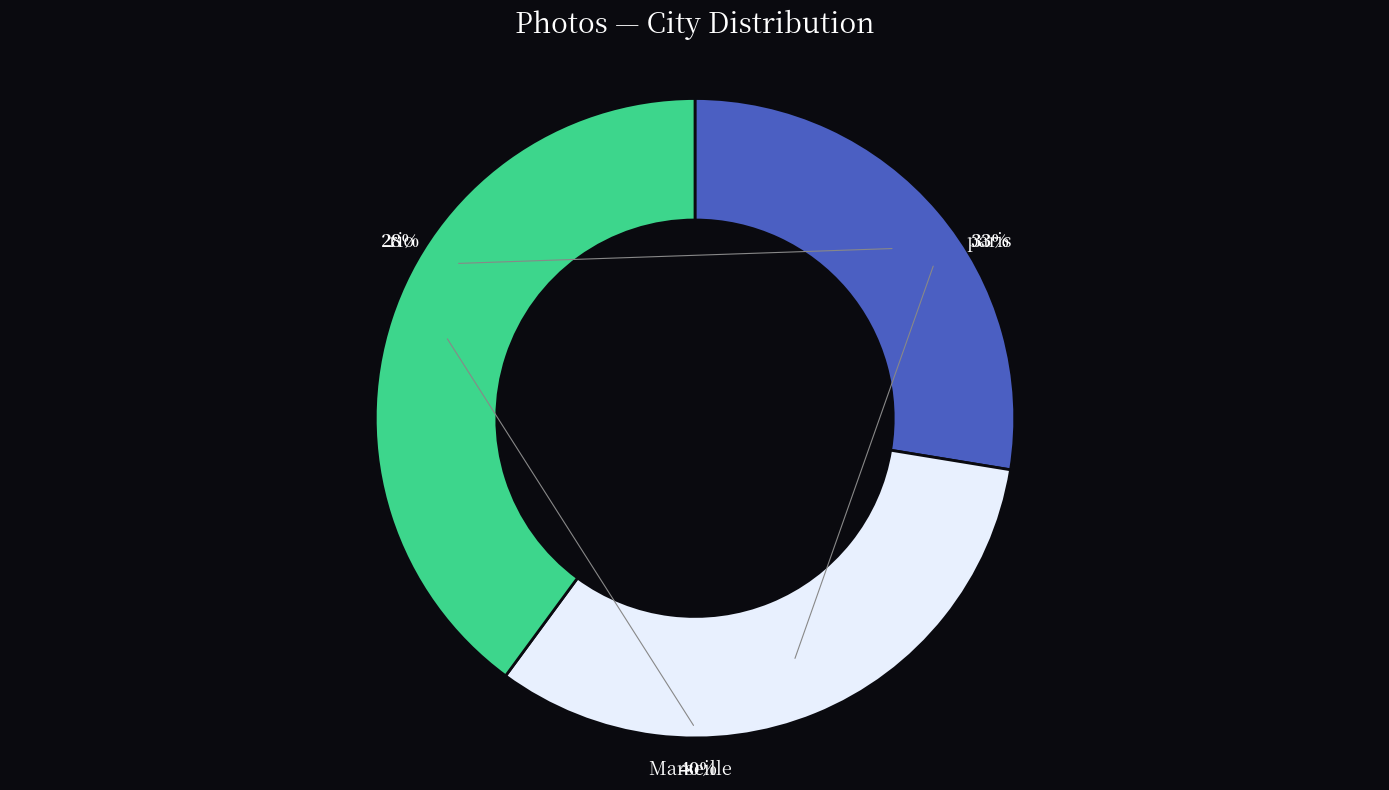

Does any single category account for the majority?

No